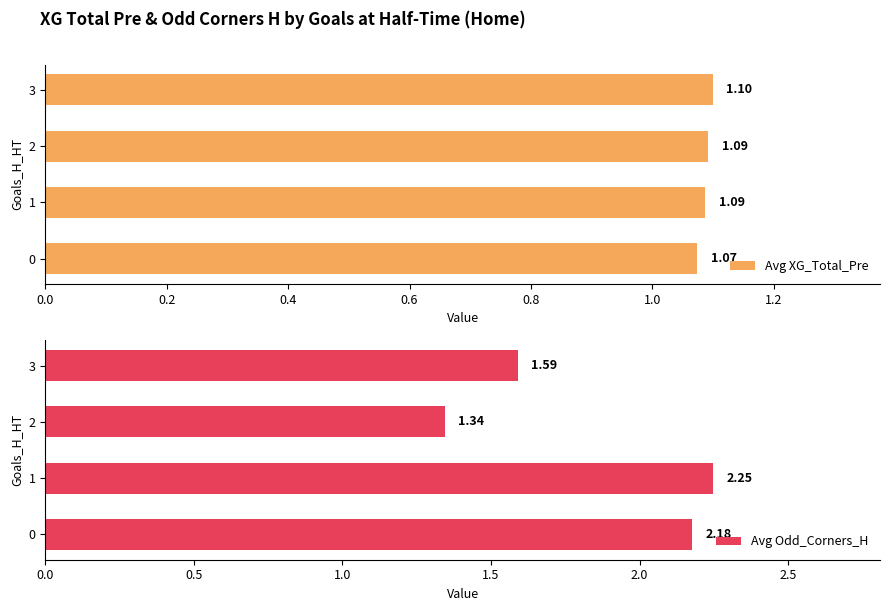

How many distinct data groups are displayed?

2